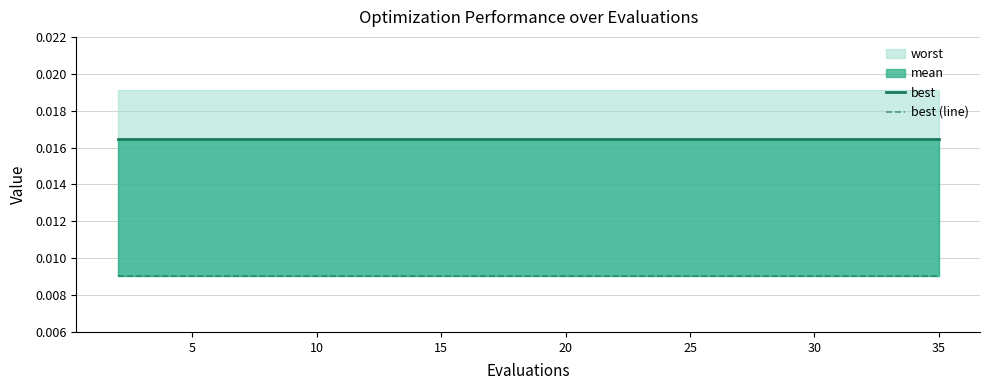

True or false: best (line) has more than 0 points higher than both neighbors.

False